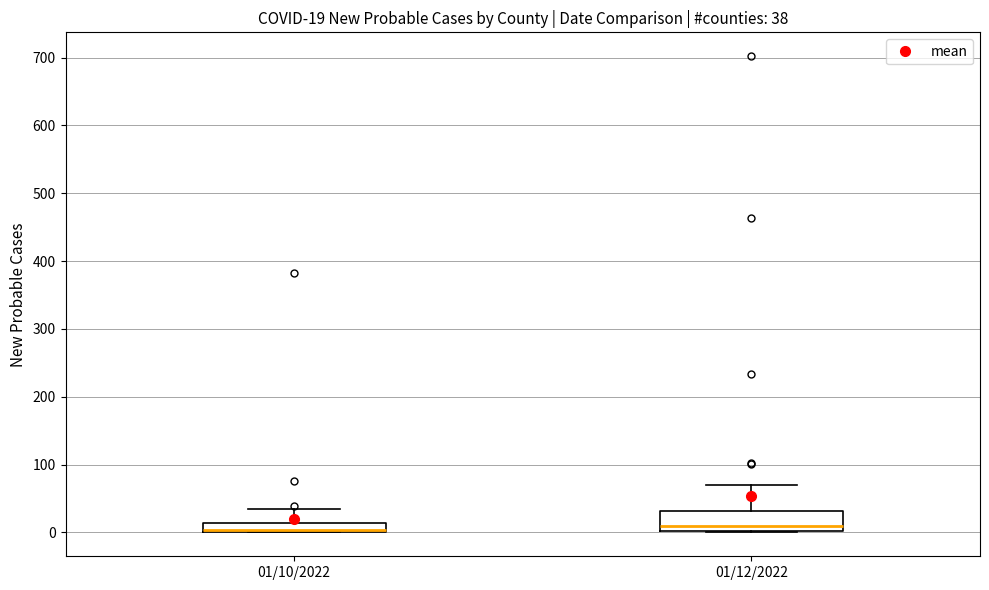

Which box is the tallest, from its lower edge to its upper edge?

01/12/2022